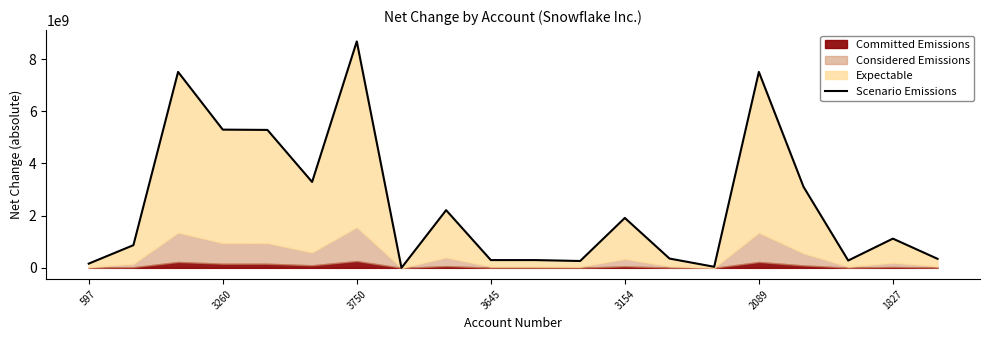

The chart shows a value of 13580730628 at 3750. True or false?

False